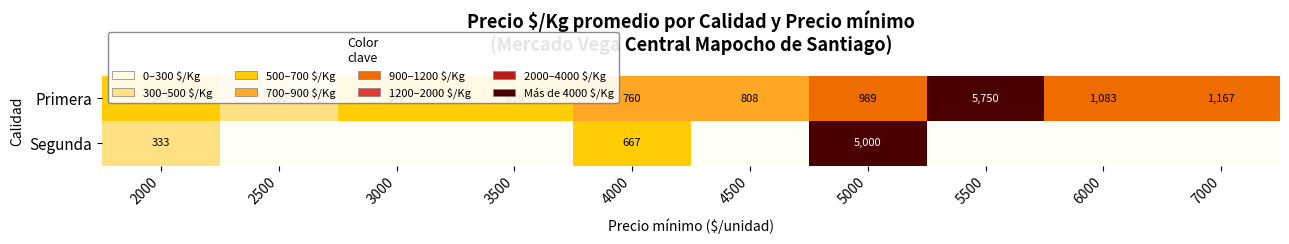

What is the minimum value shown in the chart?

333.0